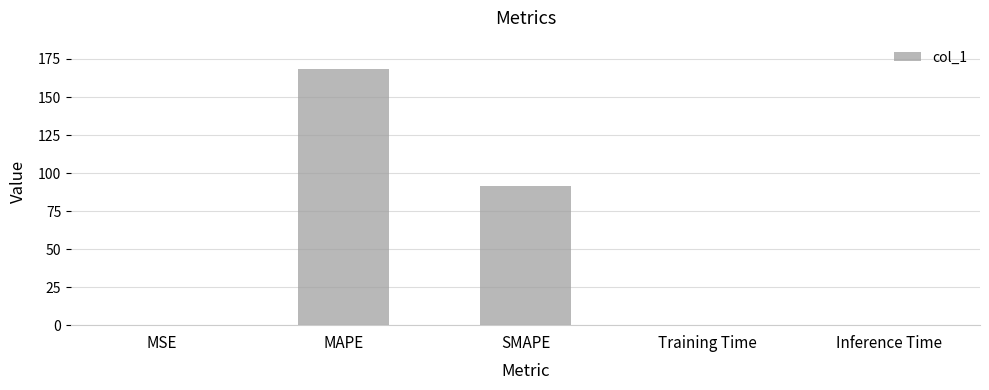

What is the maximum value shown in the chart?

168.6